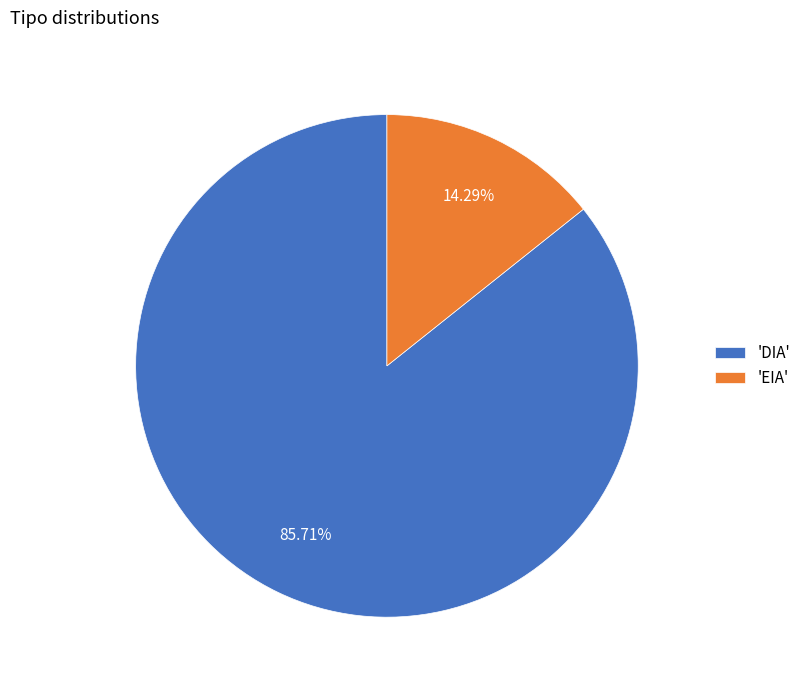

Which has a higher value, 'DIA' or 'EIA'?

'DIA'